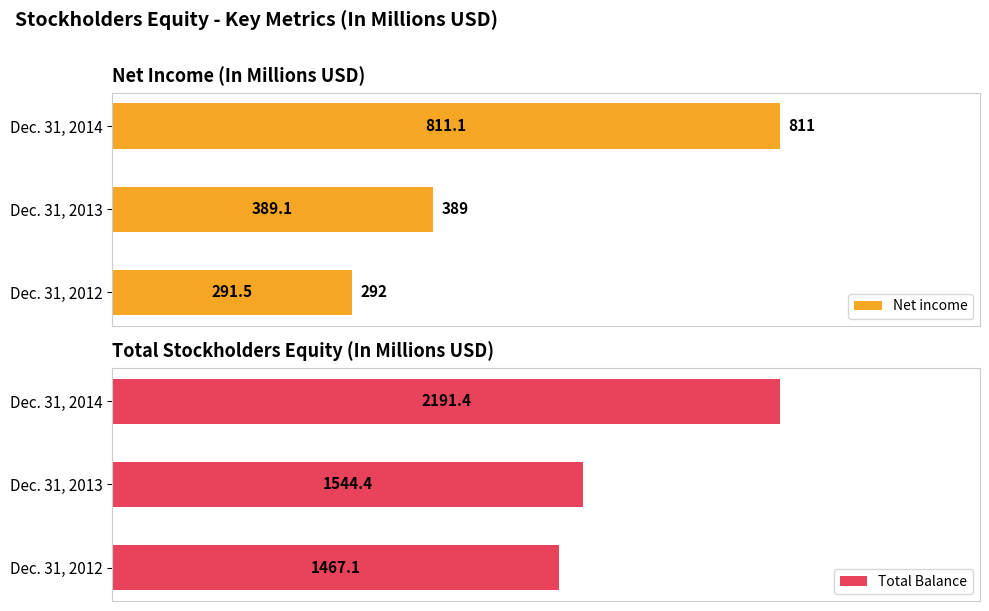

What are all the series names shown in the legend?

Net income, Total Balance